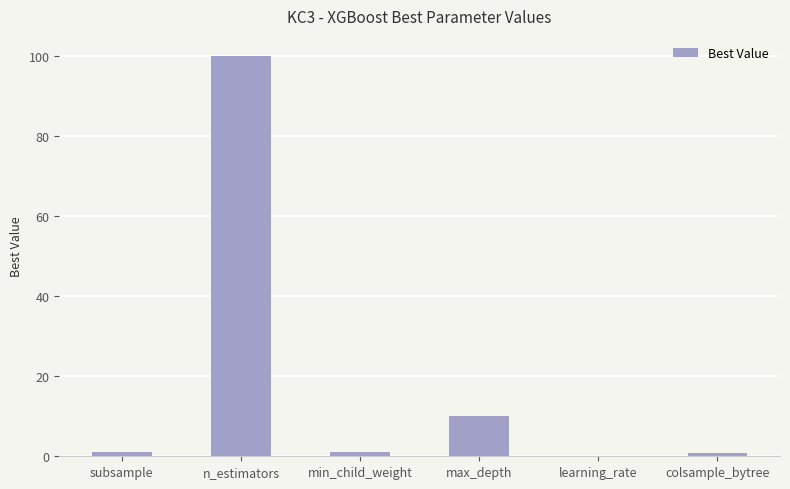

Does the chart contain stacked bars?

No